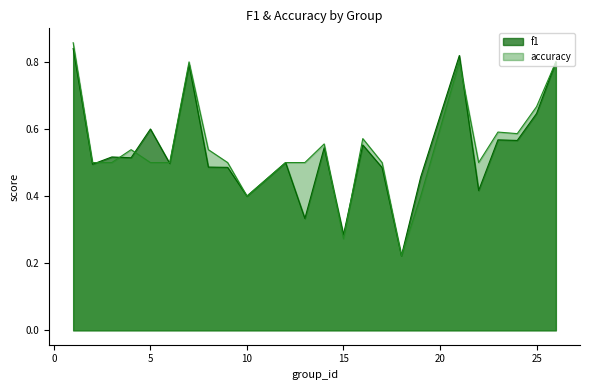

Is the value of accuracy at 2 greater than the value of f1 at 26?

No